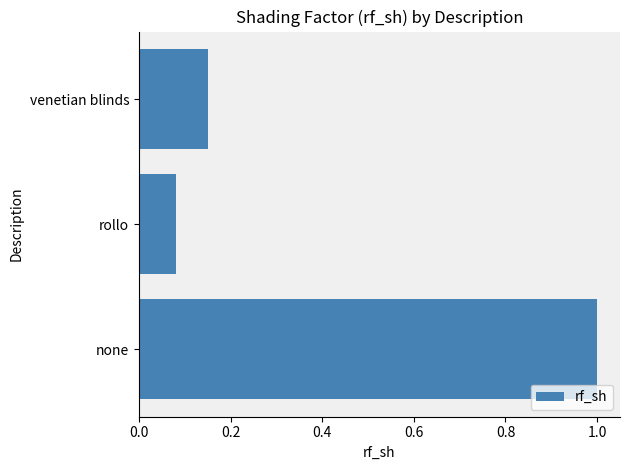

At which label is the value closest to 0?

rollo